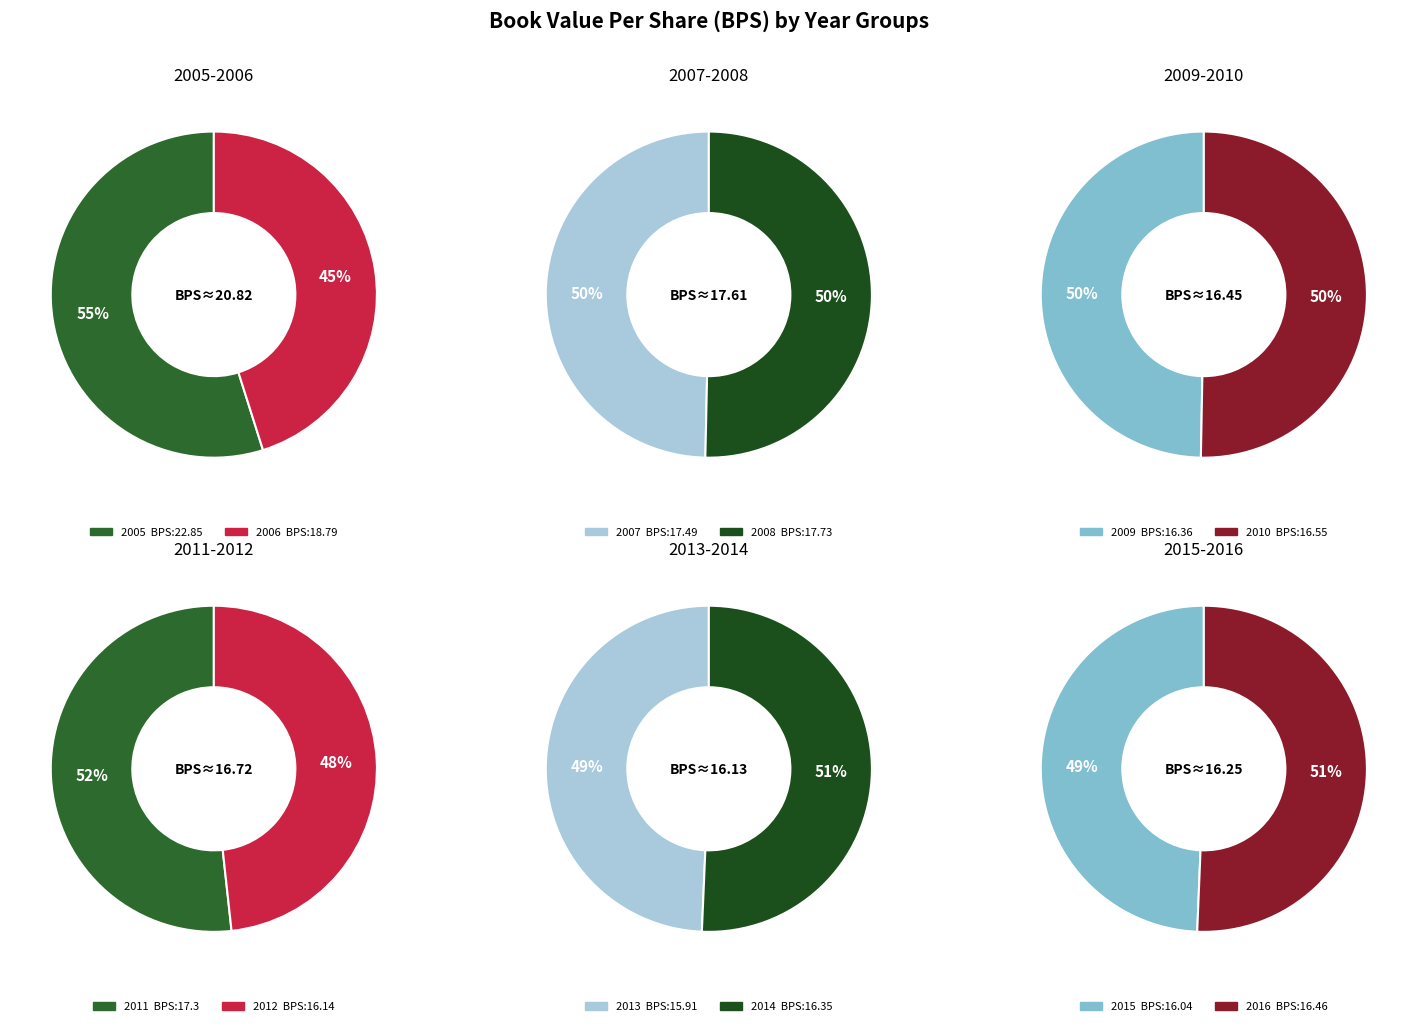

How much of the chart is everything except 2007?

91.6%